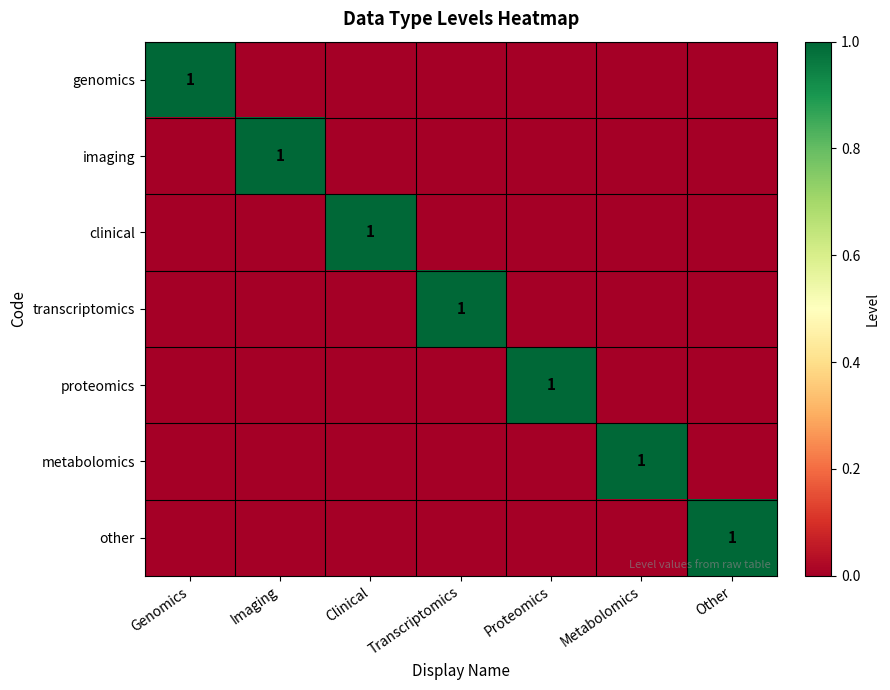

The value of other at Other is 1. True or false?

True